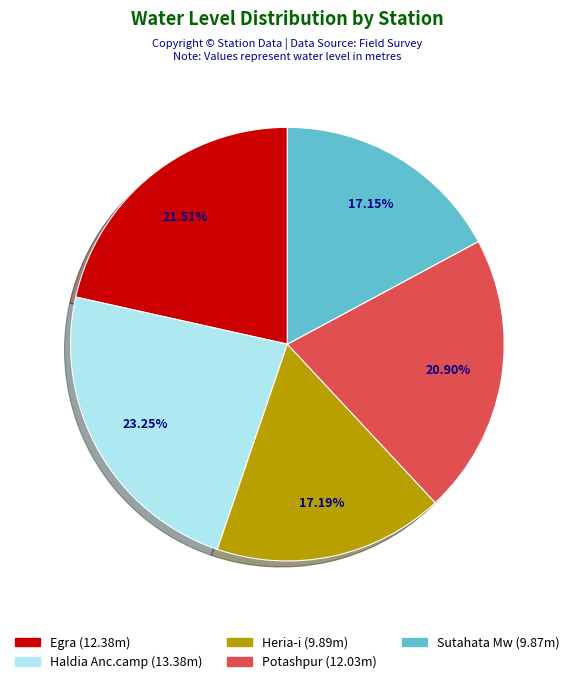

Which slice is the largest?

Haldia Anc.camp